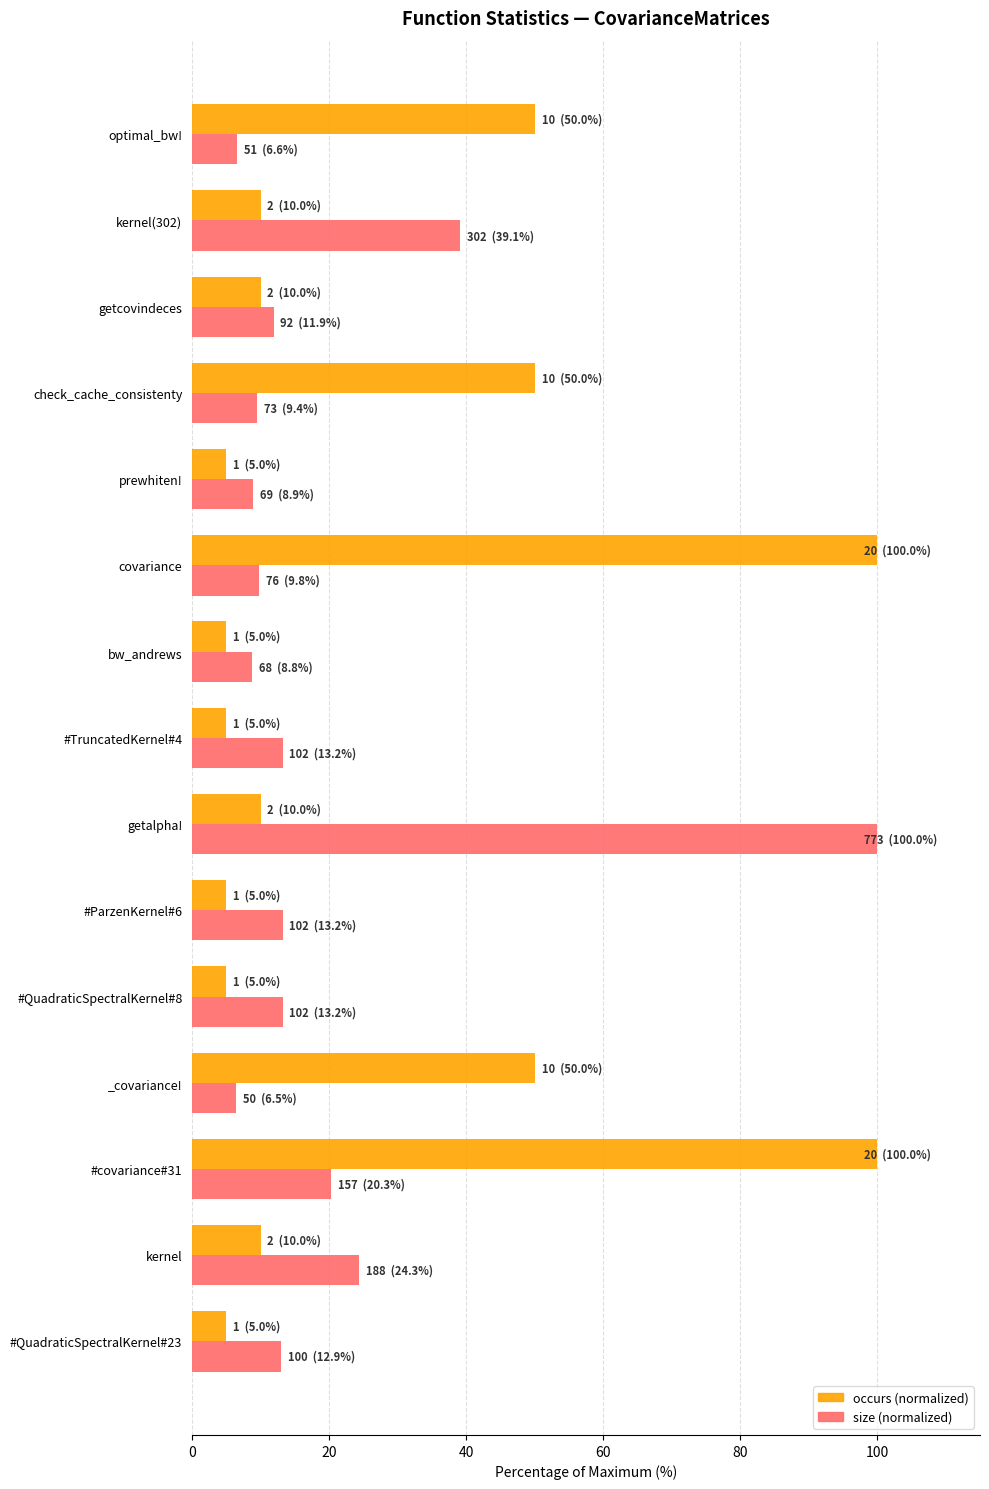

What is the total value across all series at #QuadraticSpectralKernel#23?

17.9